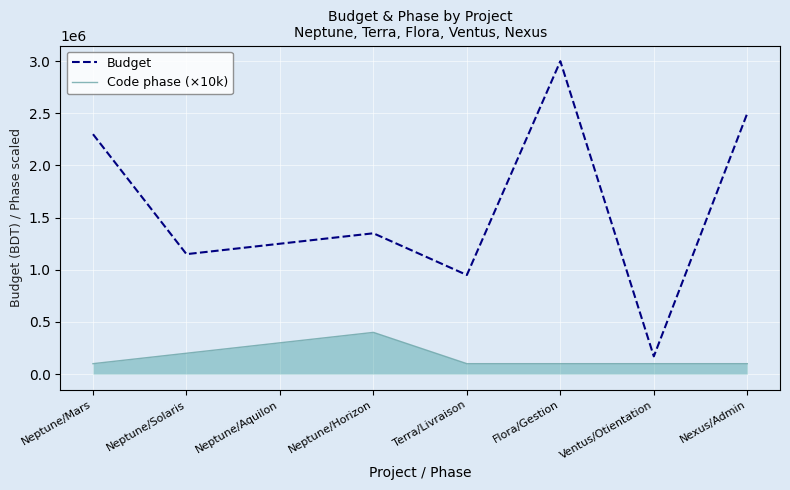

What is the total value across all series at Terra/Livraison?

1050000